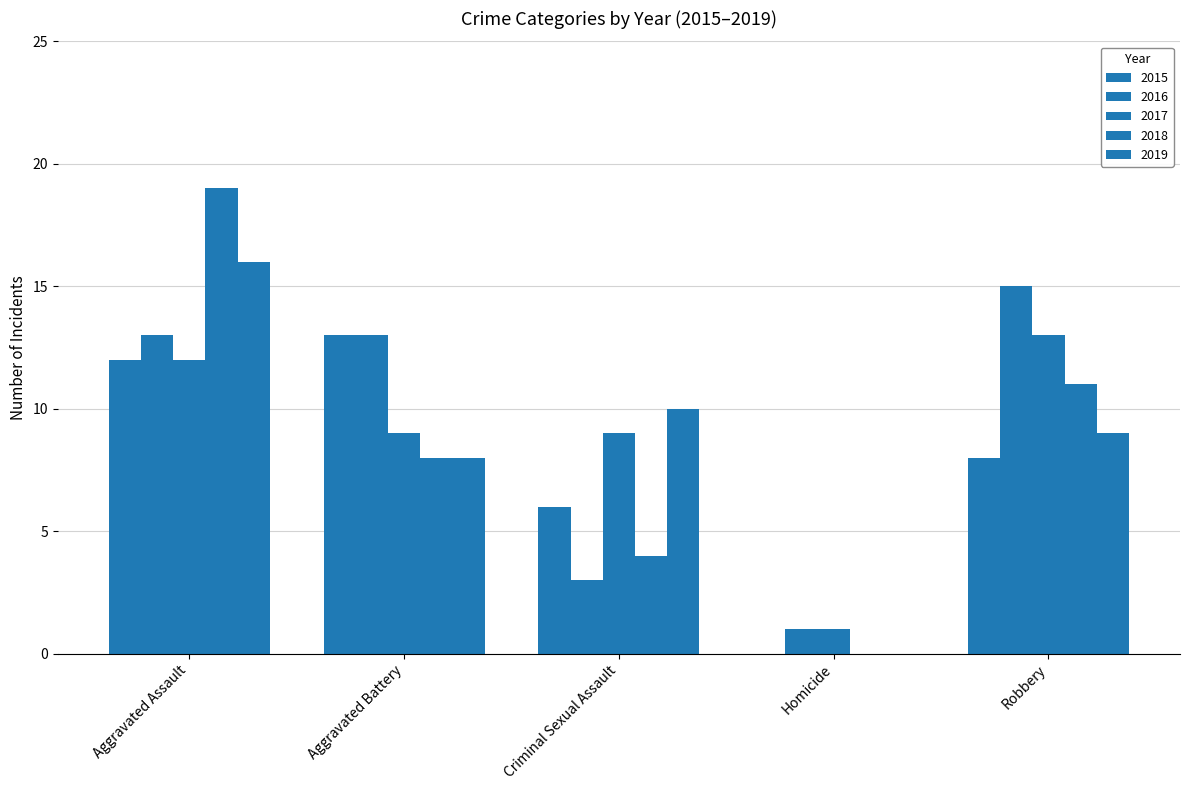

How many series are shown in this chart?

5